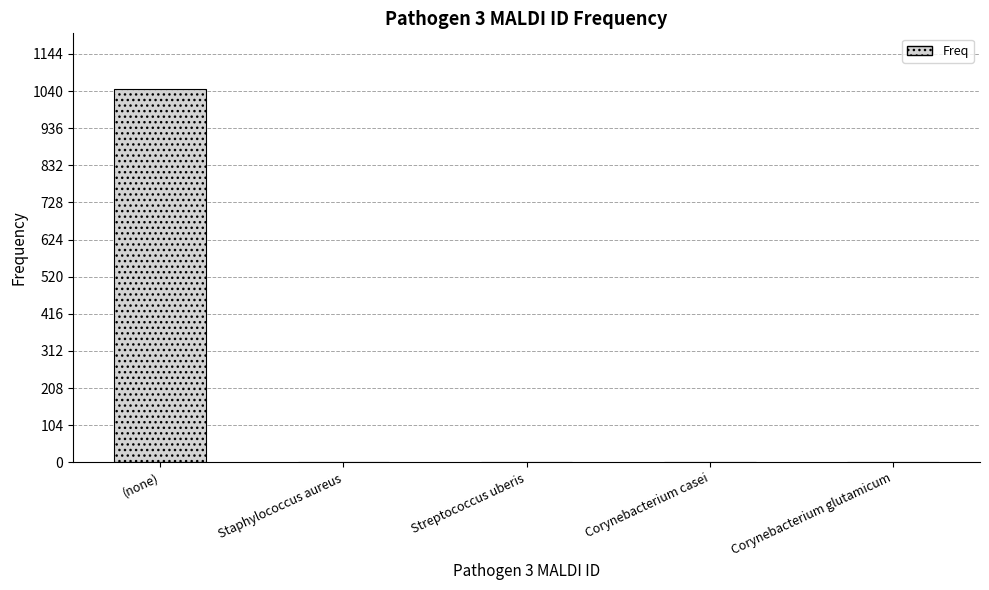

What value does the data have at (none)?

1045